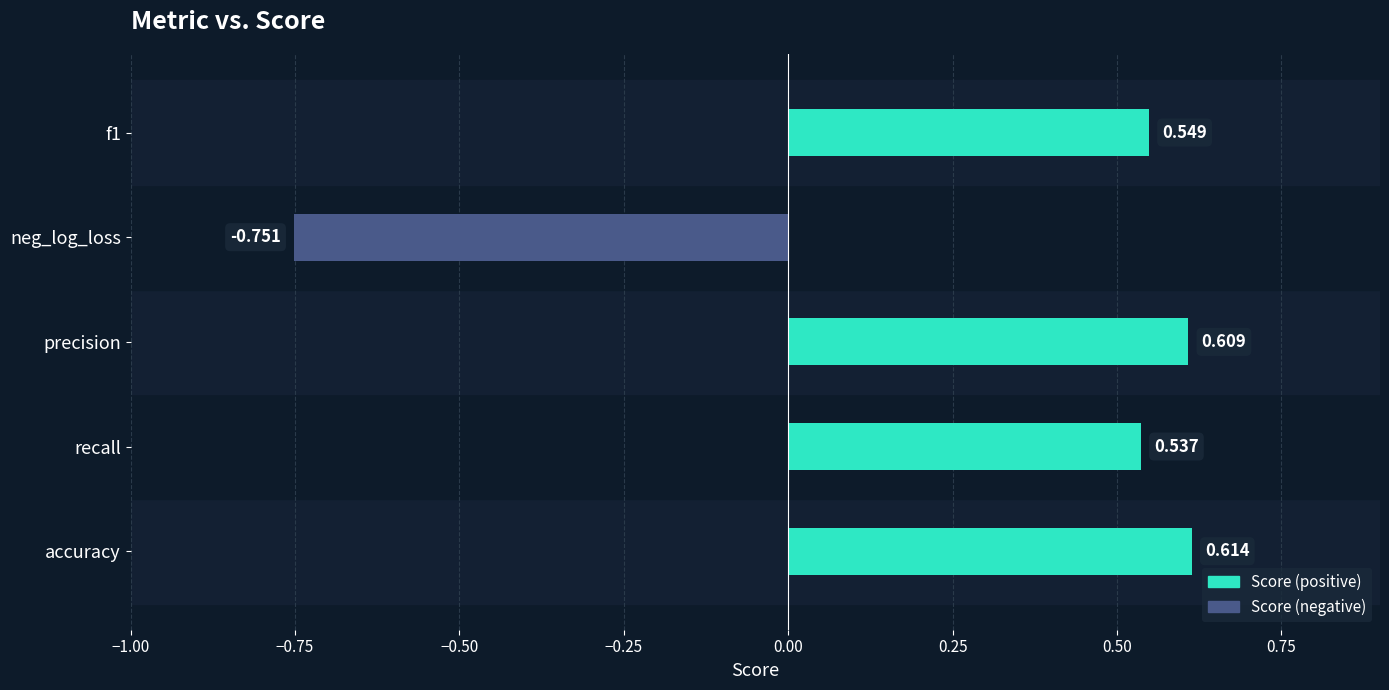

How many negative values are there?

1